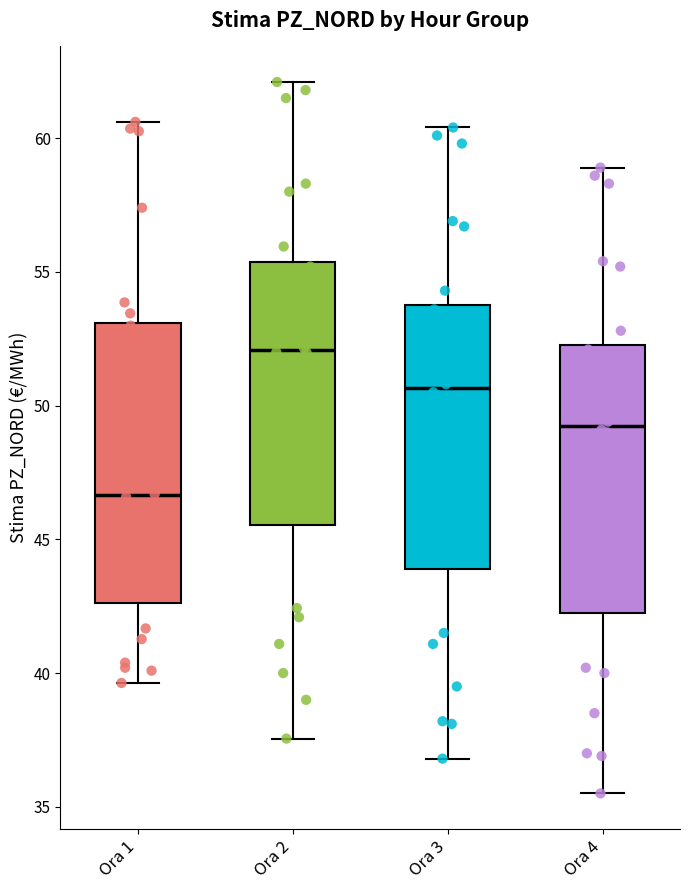

Where does the median line of the box for Ora 3 sit on the y-axis? The values are not printed on the chart, so give them approximately, as read against the axis.

50.5